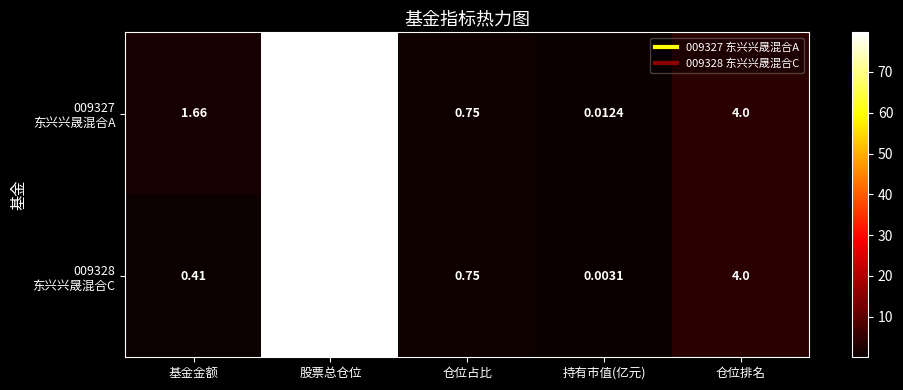

At which category is the sum across all series the highest?

股票总仓位